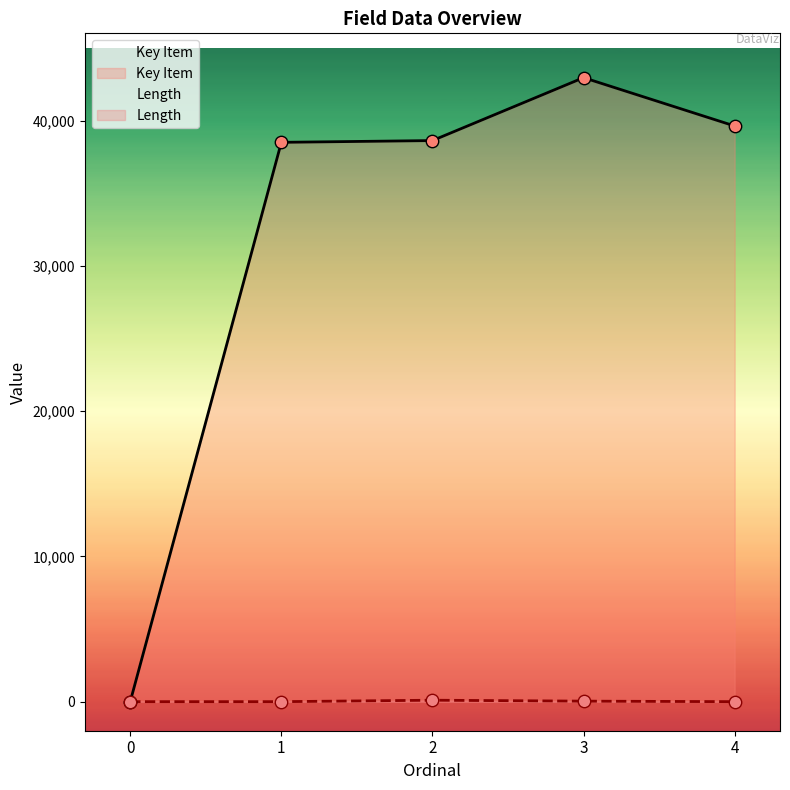

Which series has the largest Y range (max minus min)?

Key Item